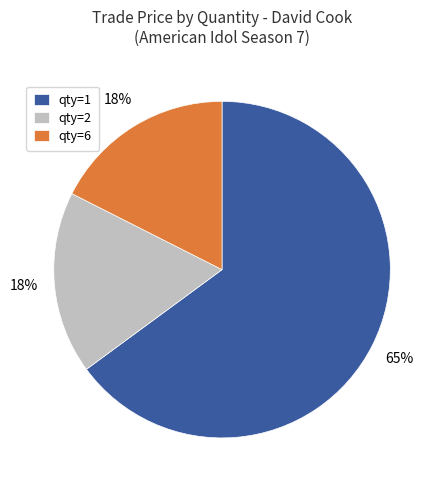

Does qty=1 represent more than half of the total?

Yes